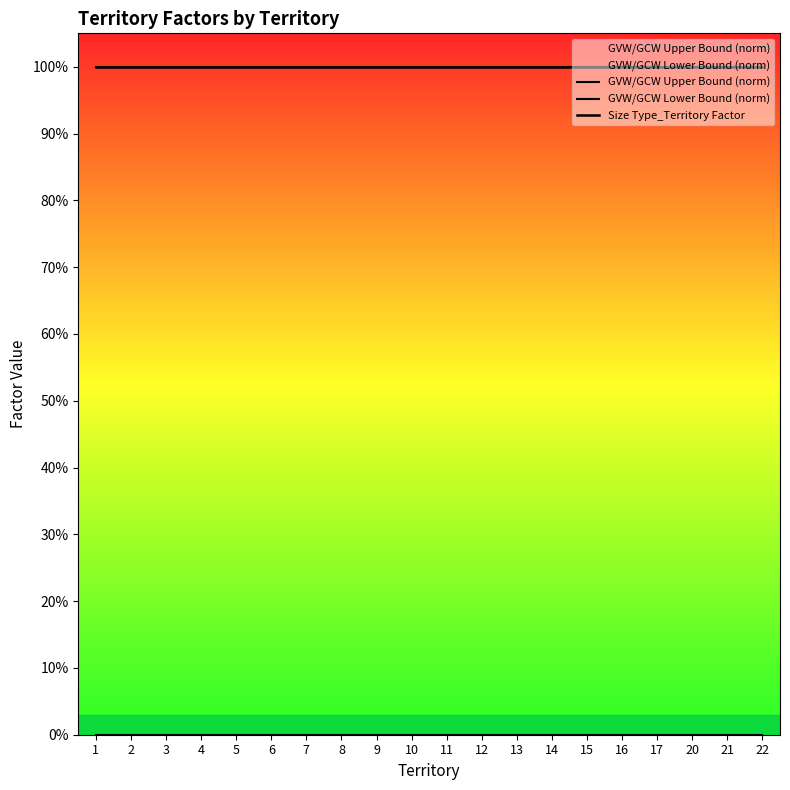

At which label is Size Type_Territory Factor closest to 1?

1